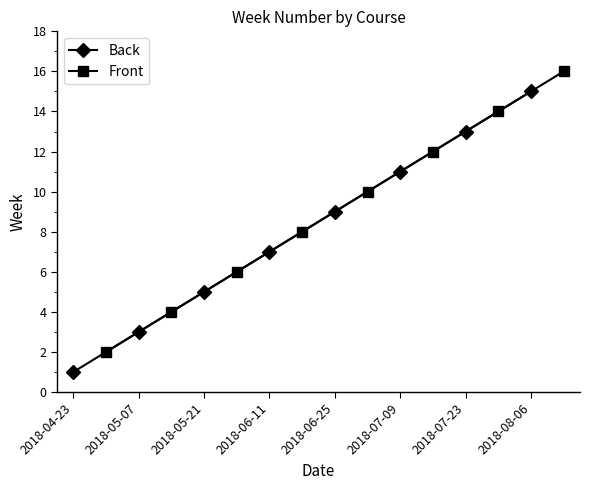

List the labels in order of Back value, largest first.

2018-08-06, 2018-07-23, 2018-07-09, 2018-06-25, 2018-06-11, 2018-05-21, 2018-05-07, 2018-04-23